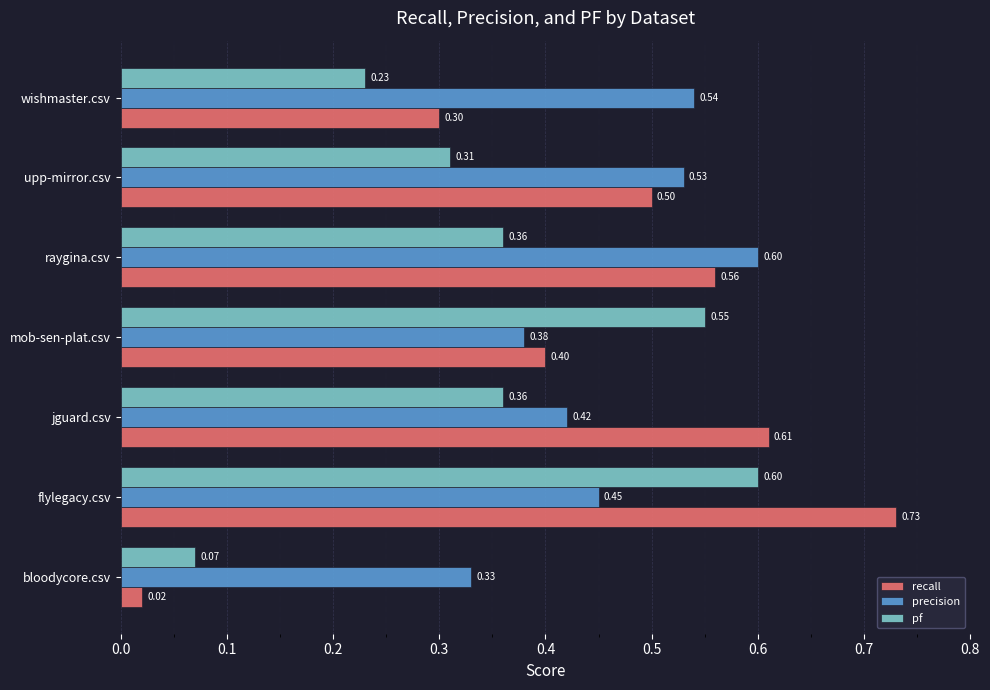

Which series has the largest total across all categories?

precision